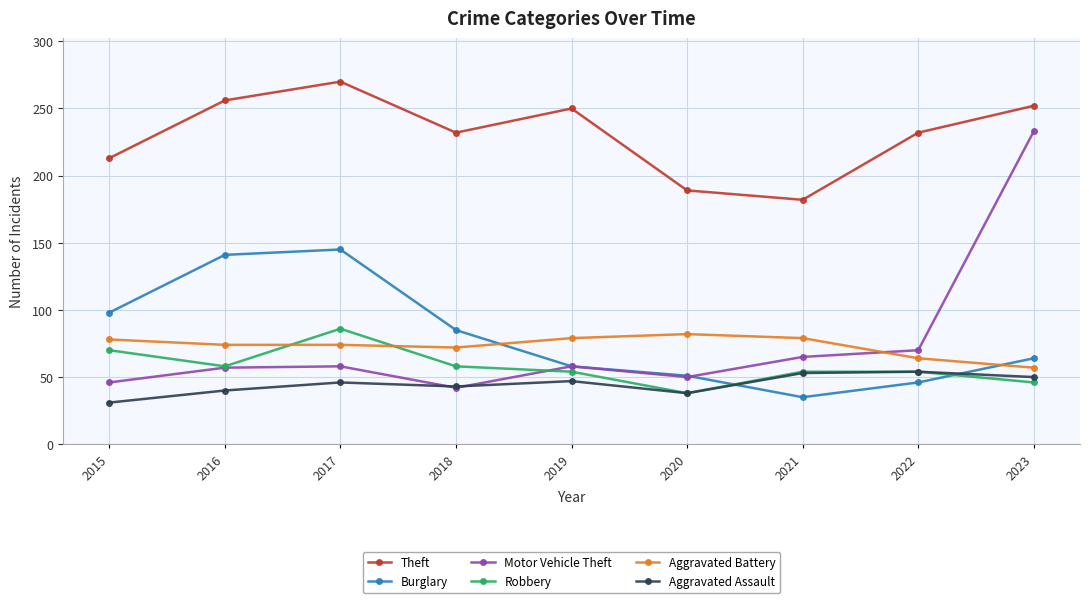

Which series changed the most between 2022 and 2023?

Motor Vehicle Theft